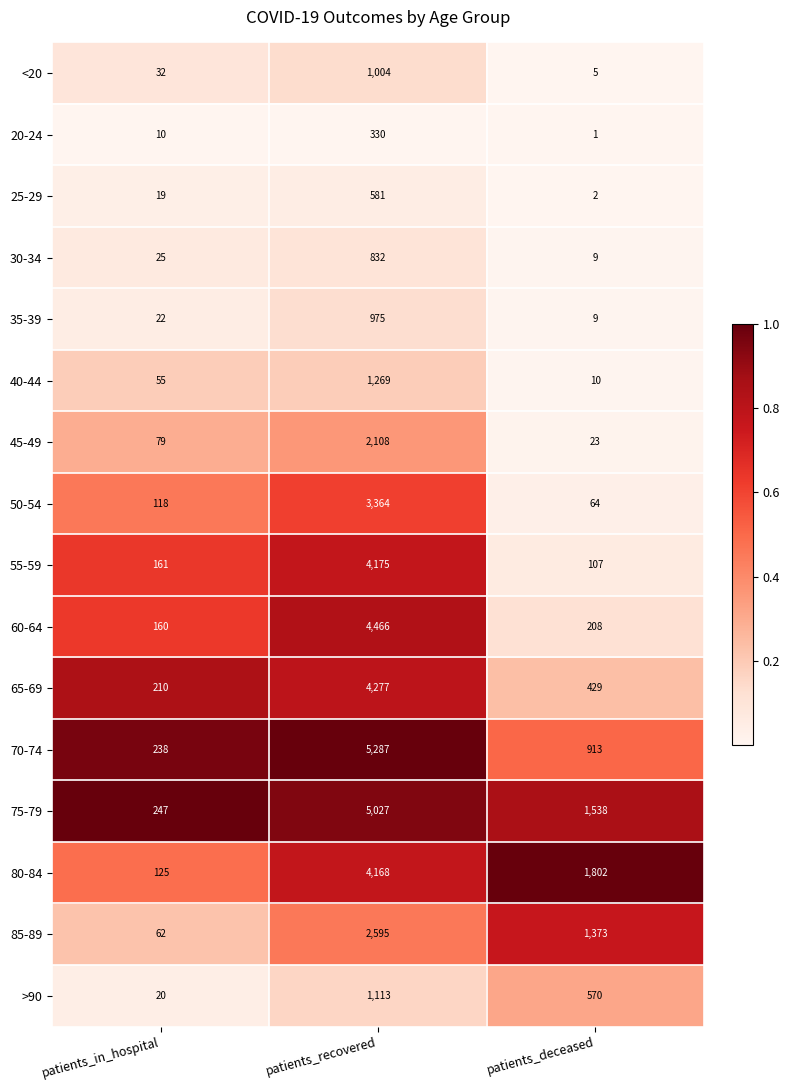

What is the greatest value displayed?

5287